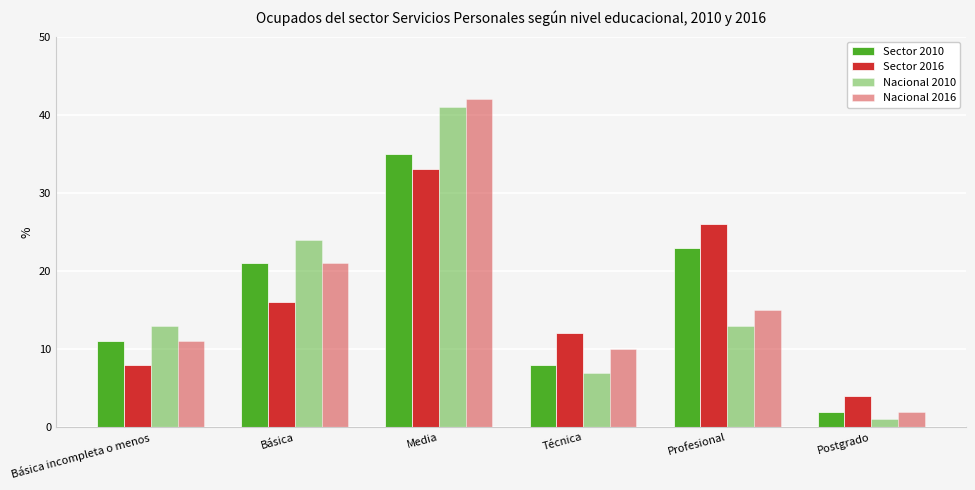

What is the value of the Nacional 2010 bar at the 5th from the left?

13